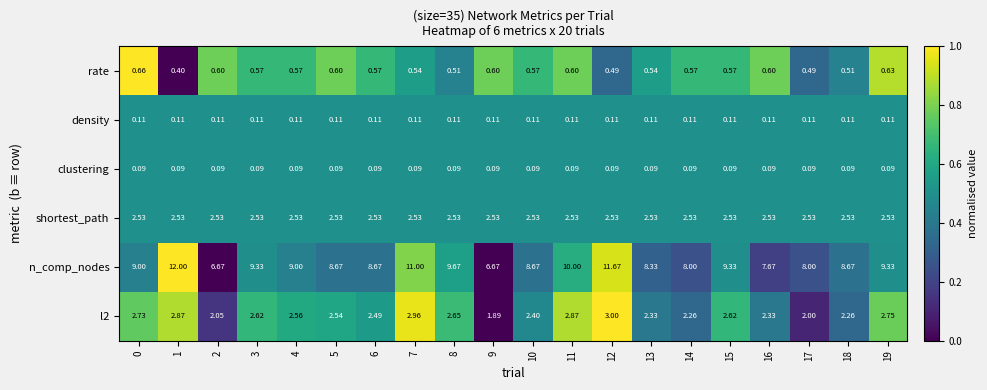

Is the value of l2 at 10 greater than the value of clustering at 2?

Yes